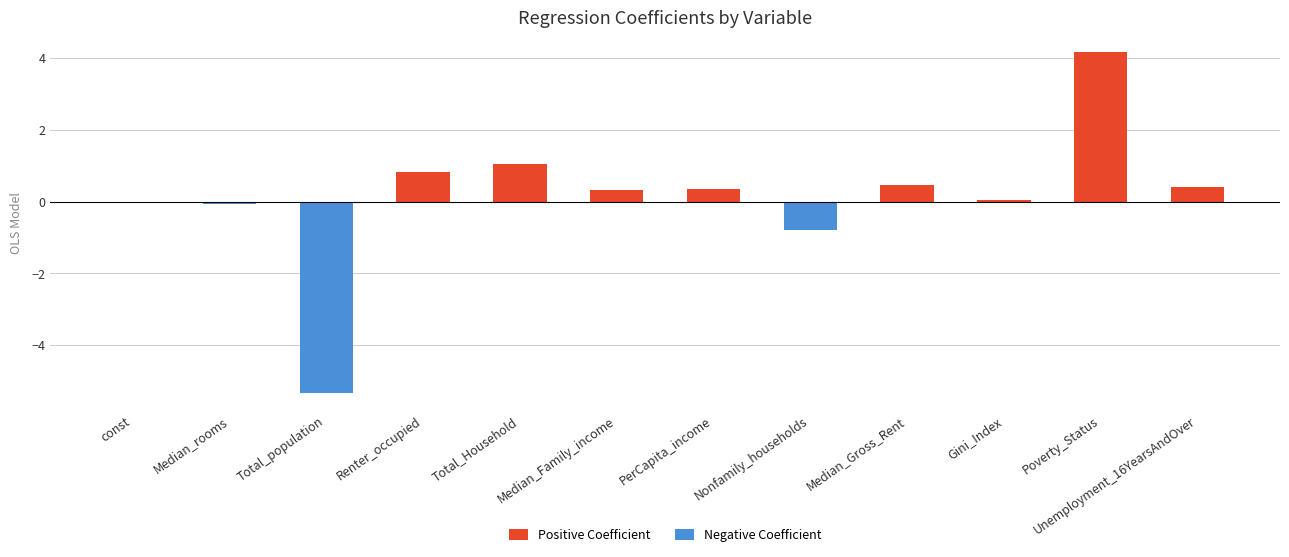

What is the label of the 9th bar from the right?

Renter_occupied